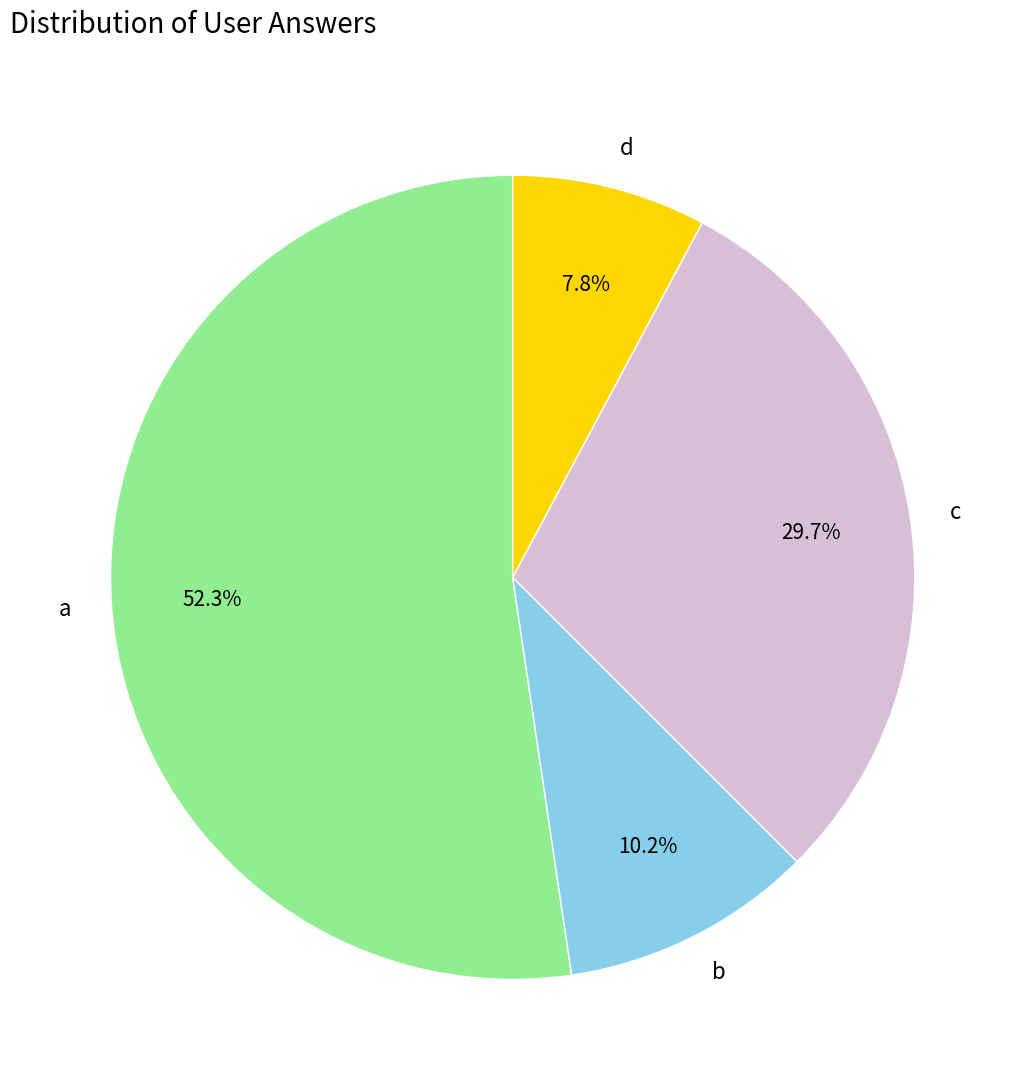

What portion of the pie excludes c?

70.3%